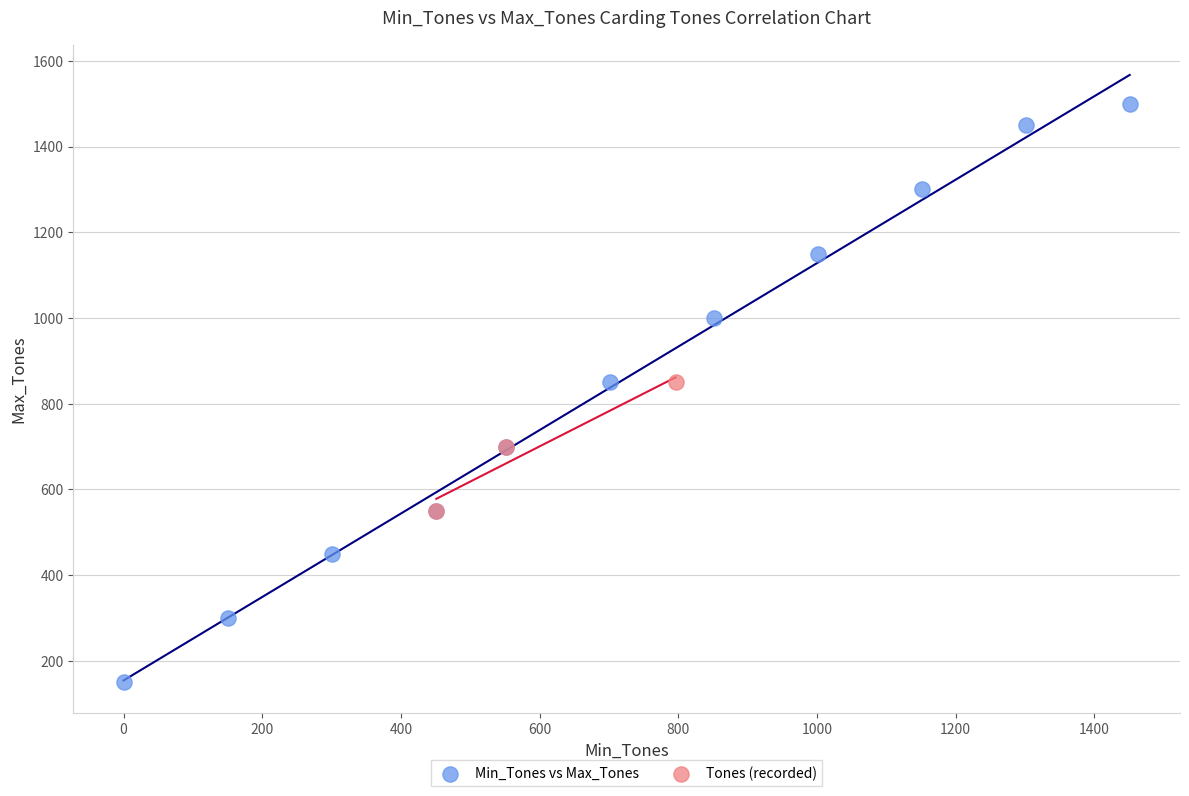

Which series reaches the maximum Y coordinate?

Min_Tones vs Max_Tones